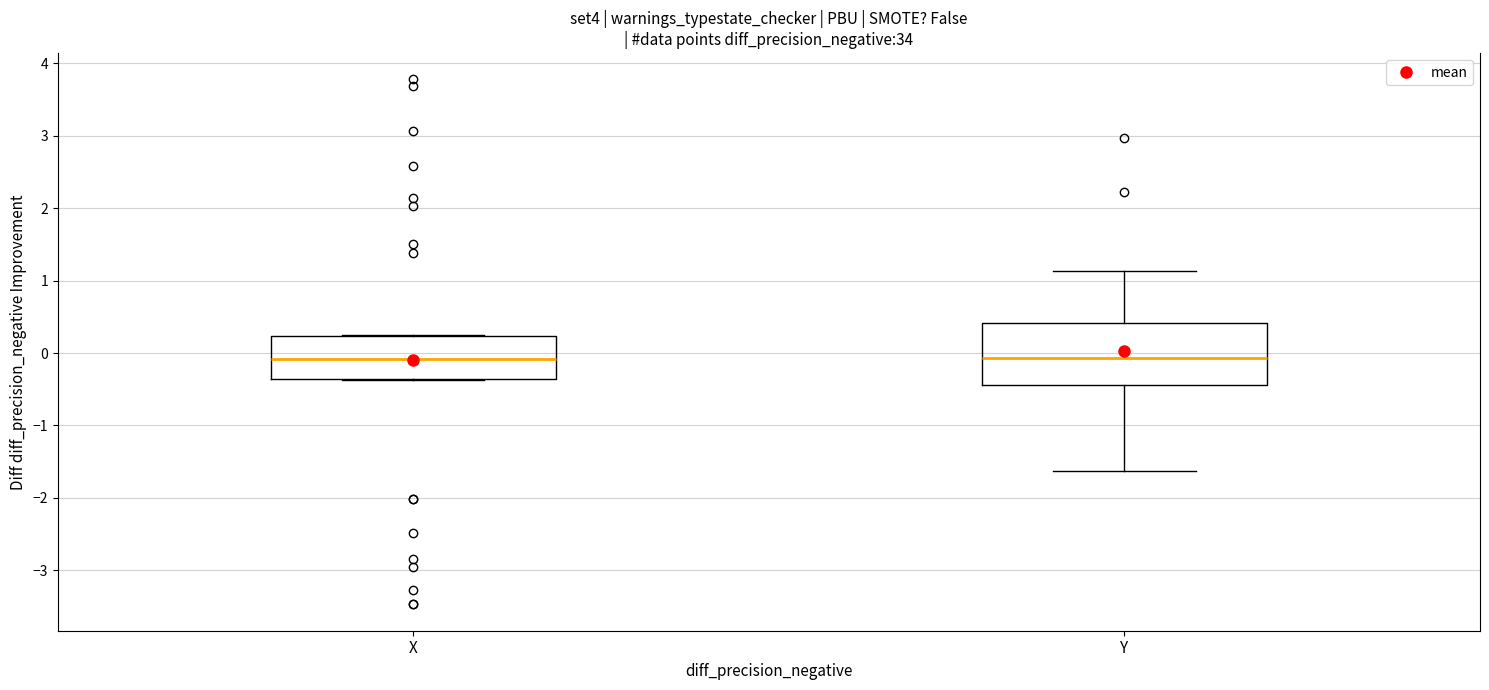

Reading left to right, read every box against the y-axis: the position of its median line, the range the box covers, and the ends of its whiskers. The values are not printed on the chart, so give them approximately, as read against the axis.

X: median -0.1, box -0.4 to 0.2, whiskers -0.4 to 0.2
Y: median -0.1, box -0.4 to 0.4, whiskers -1.6 to 1.1